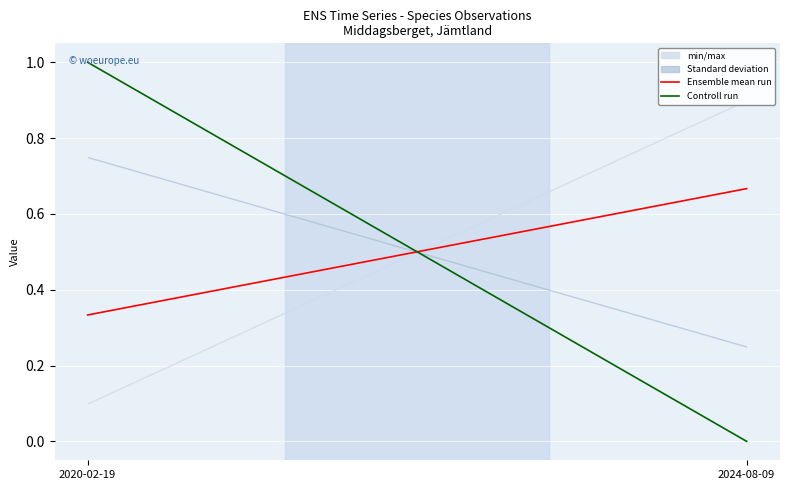

What is the label of the 2nd point from the left?

2024-08-09